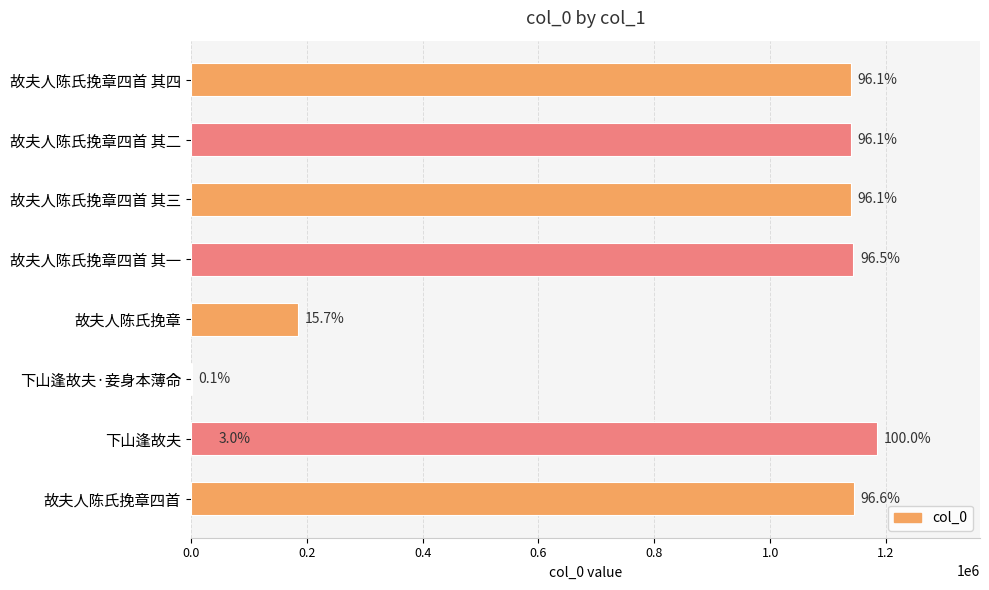

Reading left to right, list all the values displayed in this chart.

1144351	35787	1752	1184456	185489	1143448	1138849	1138850	1138848